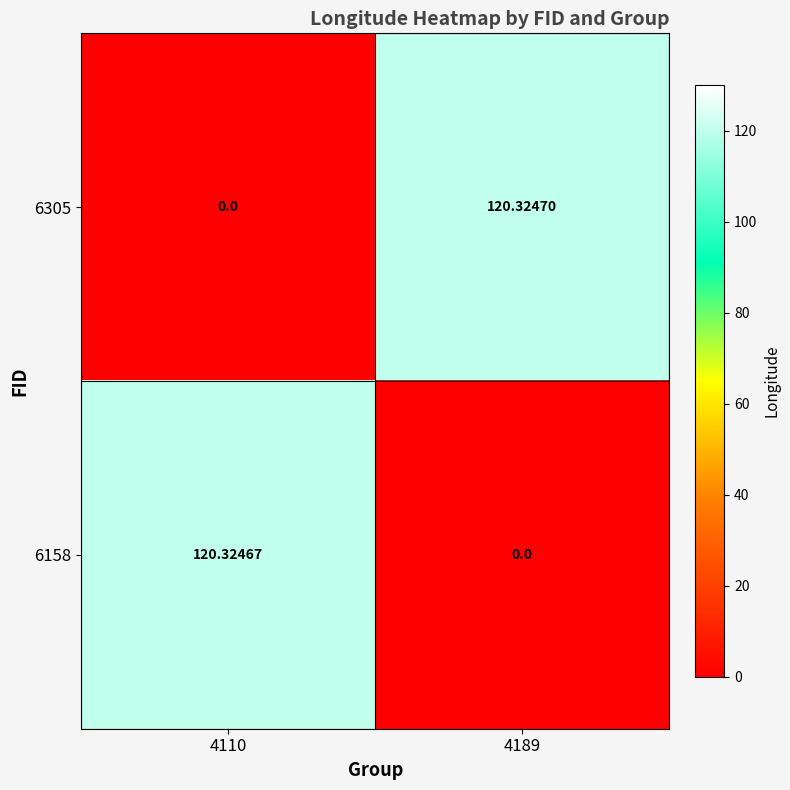

Between 4110 and 4189, which series saw the biggest shift?

6305